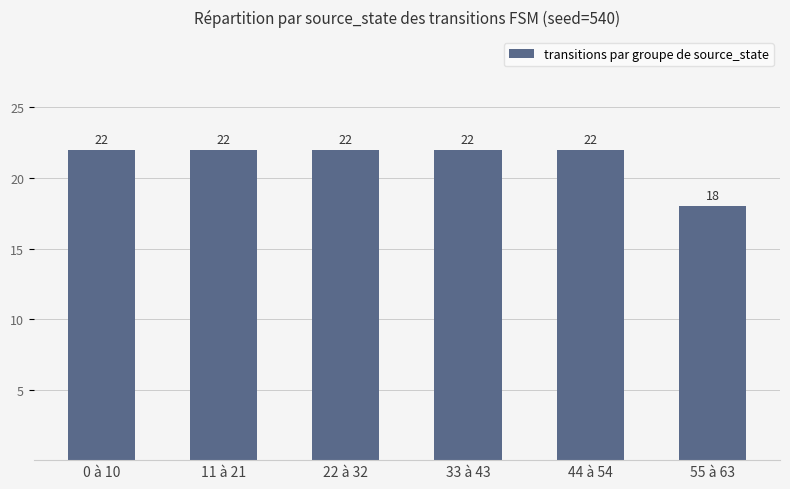

Approximately how many times larger is the value at 22 à 32 compared to 33 à 43?

1.0